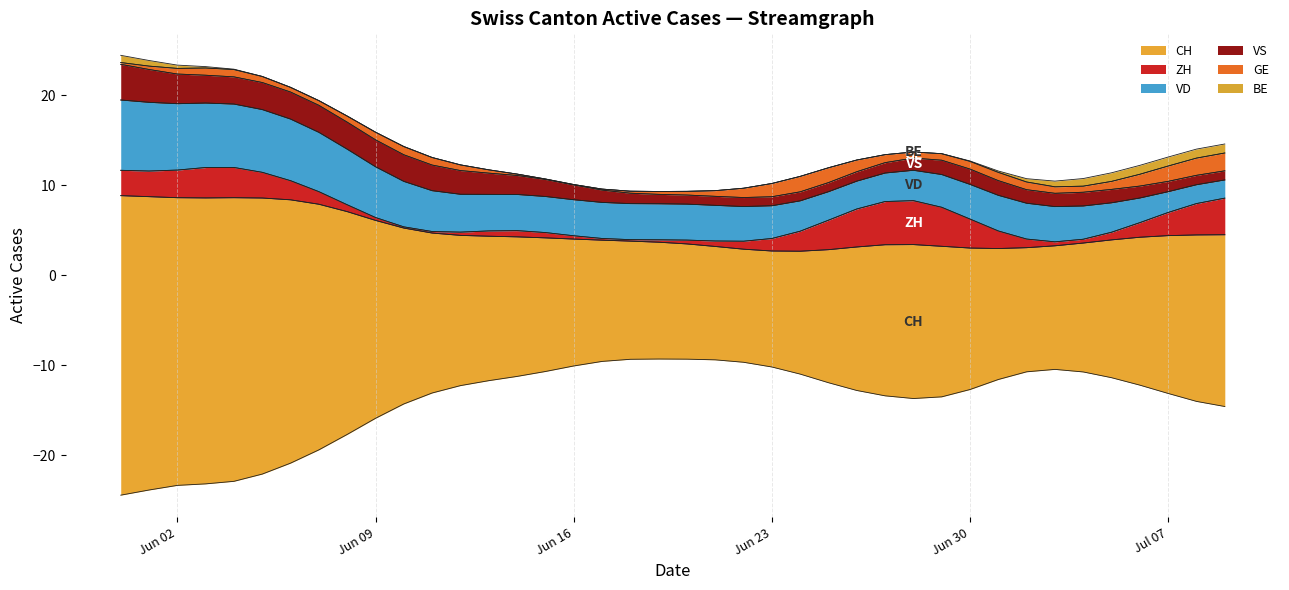

Reading left to right, list all the values displayed in this chart.

CH: 35	33	28	33	34	30	29	30	24	22	18	17	16	16	16	15	14	13	12	14	13	12	12	13	12	15	17	17	17	20	14	15	12	13	14	15	17	17	19	20
ZH: 3	3	1	5	5	2	2	2	0	0	0	0	0	1	1	1	0	0	0	0	1	0	1	1	1	4	5	5	5	7	2	2	0	0	0	0	2	2	4	5
VD: 8	8	7	7	7	7	7	7	6	6	5	4	4	4	4	4	4	4	4	4	4	4	4	4	3	3	3	3	3	4	4	4	4	4	4	4	2	2	2	2
BE: 1	1	0	0	0	0	0	0	0	0	0	0	0	0	0	0	0	0	0	0	0	0	0	0	0	0	0	0	0	0	0	0	0	1	1	1	1	1	1	1
VS: 5	3	3	3	3	3	3	3	3	3	3	3	3	2	2	2	2	1	1	1	1	1	1	1	1	1	1	1	1	2	2	2	1	1	2	2	1	1	1	1
GE: 0	0	1	1	1	1	0	0	1	1	1	1	1	0	0	0	0	0	0	1	0	0	1	2	2	2	2	0	0	1	1	1	1	1	0	0	2	2	2	2